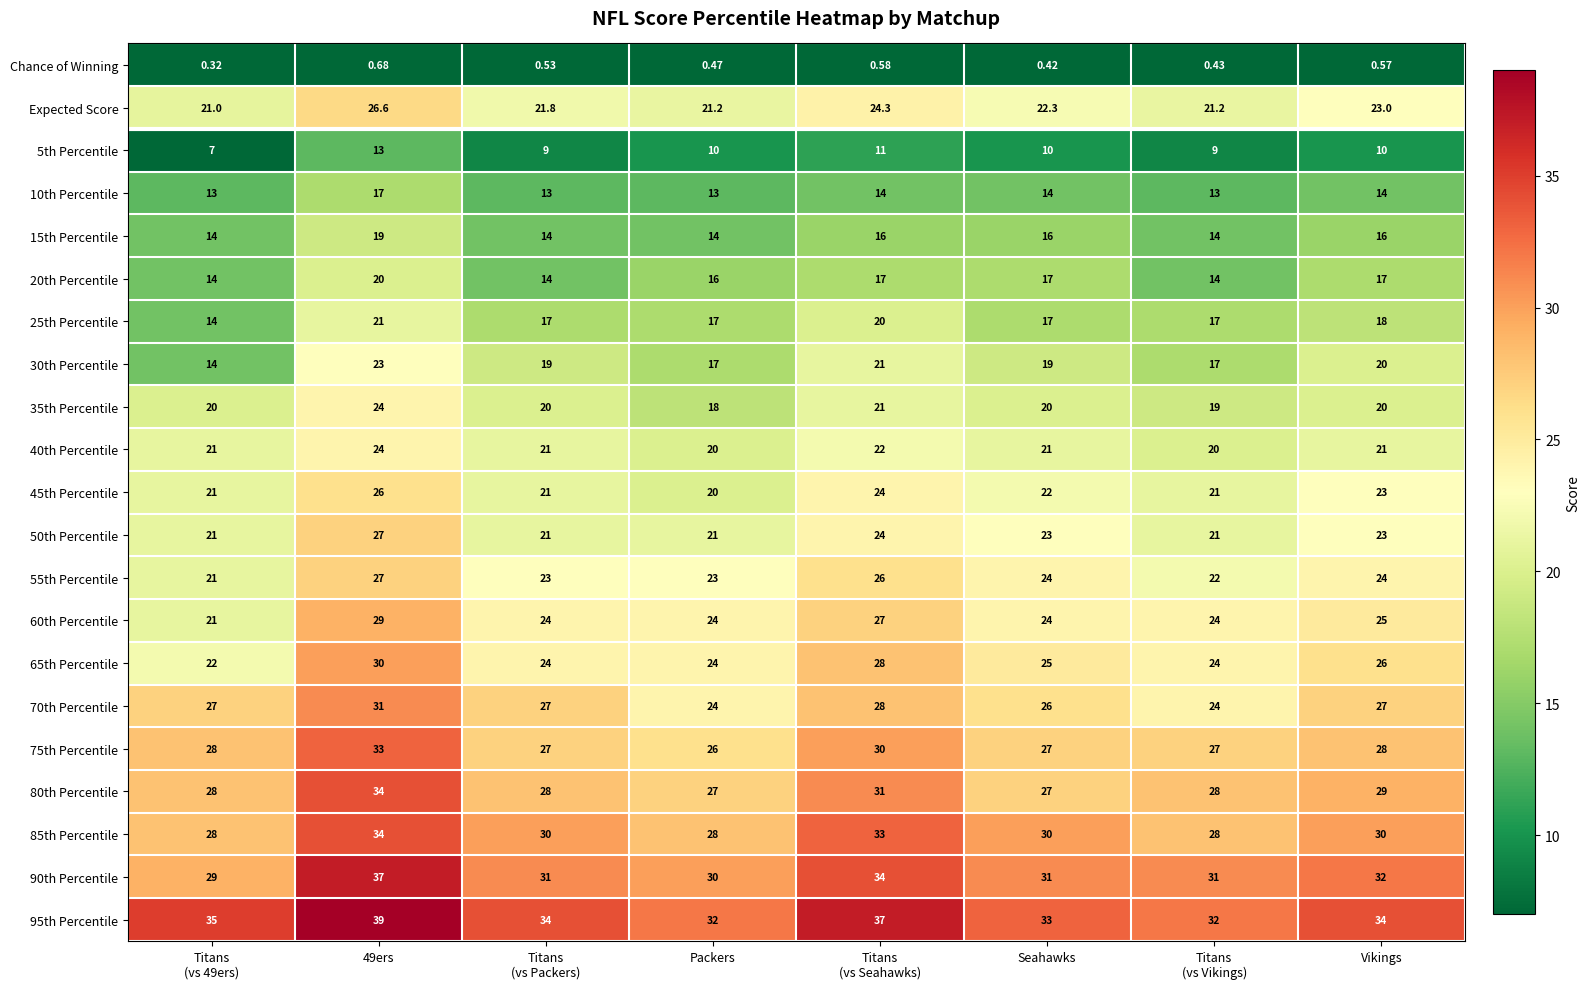

Is the value of 50th Percentile at Packers greater than the value of 20th Percentile at 49ers?

Yes